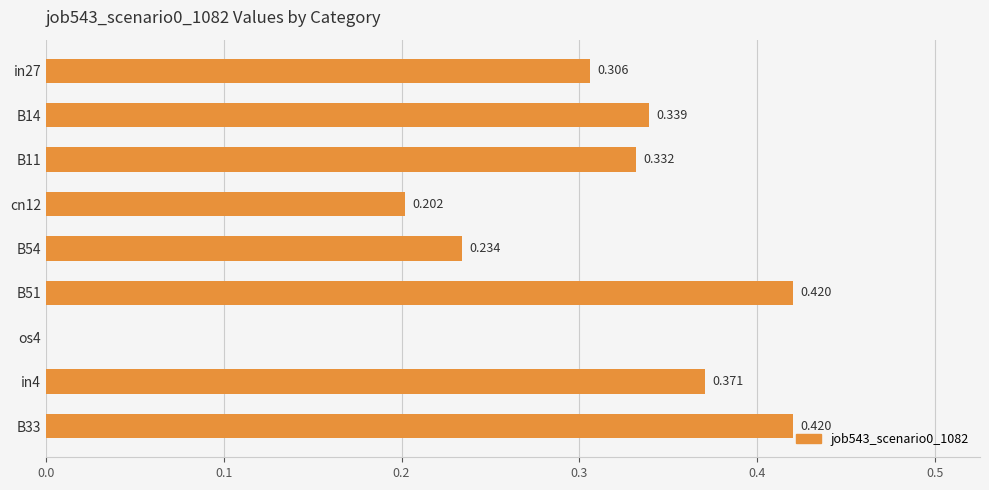

How many values exceed 0?

8